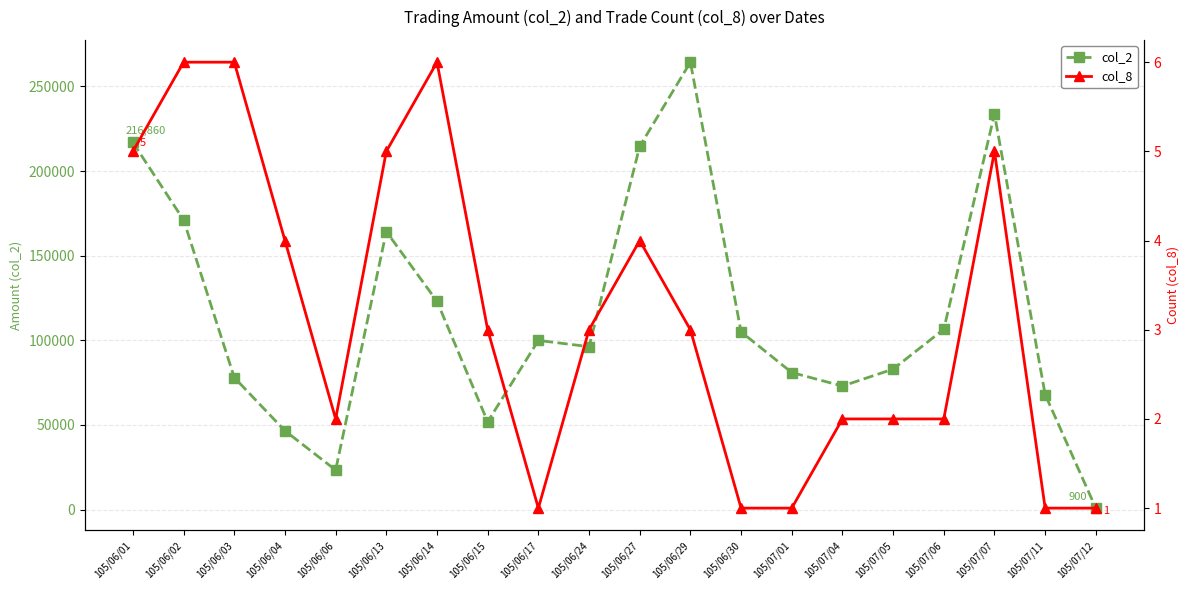

The value of col_8 at 105/07/12 is 2. True or false?

False